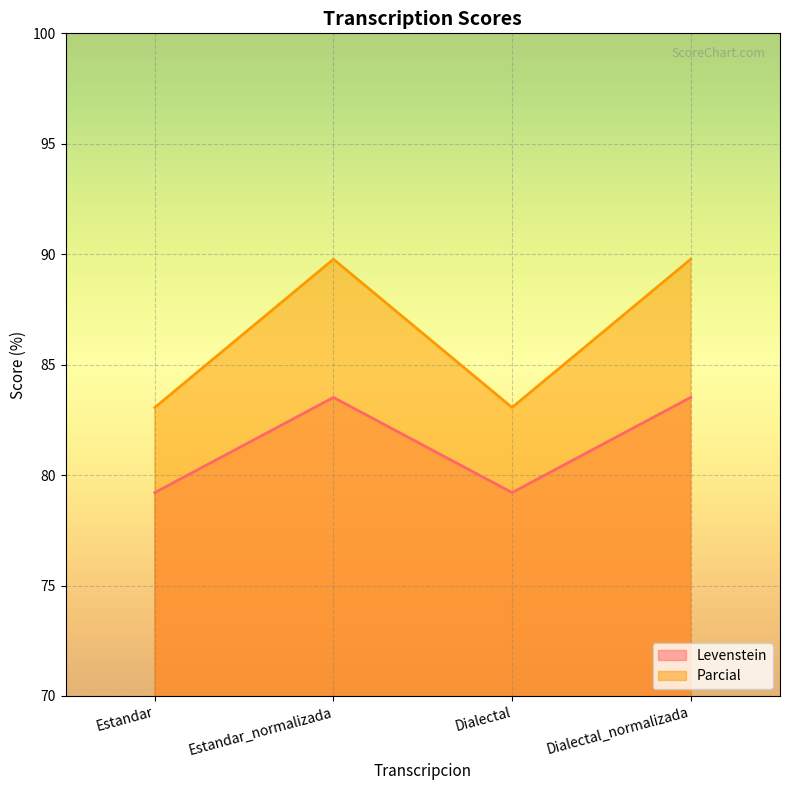

Is it true that Levenstein equals 132.7 at Estandar?

False